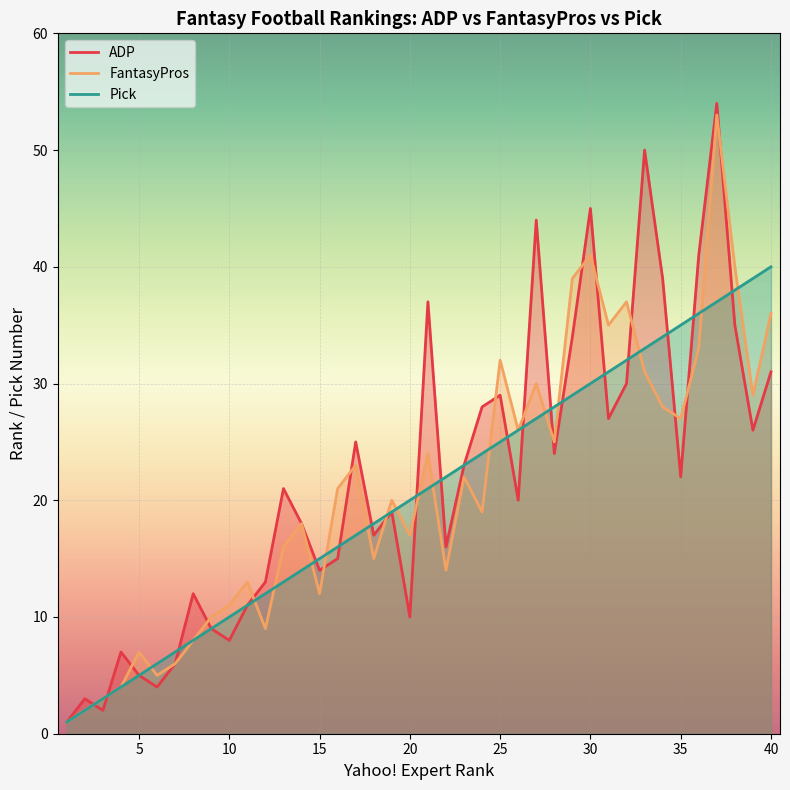

Count the number of categories in the chart.

40